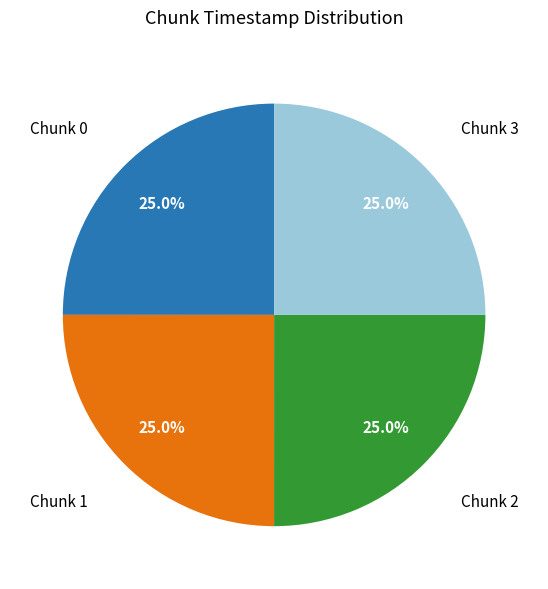

Does Chunk 1 account for over 50% of the chart?

No